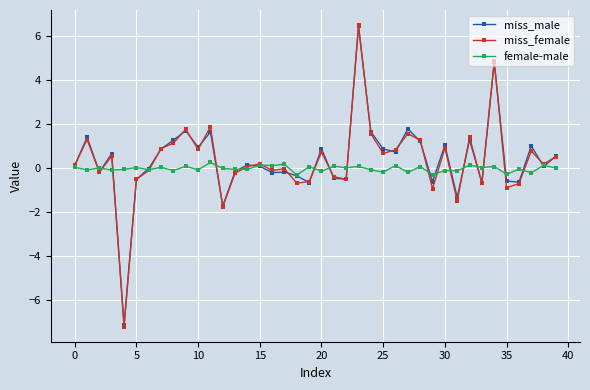

True or false: female-male has more than 2 interior local peaks.

True